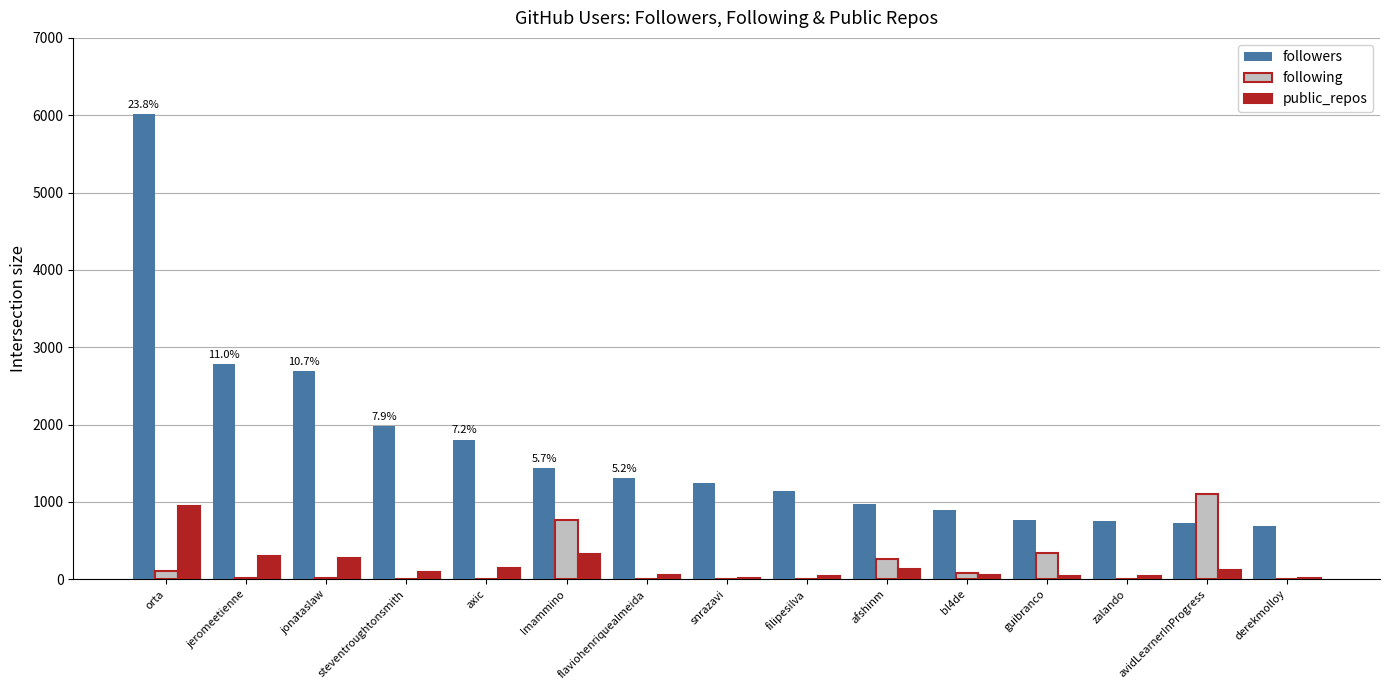

What is the sum of all following values?

2710